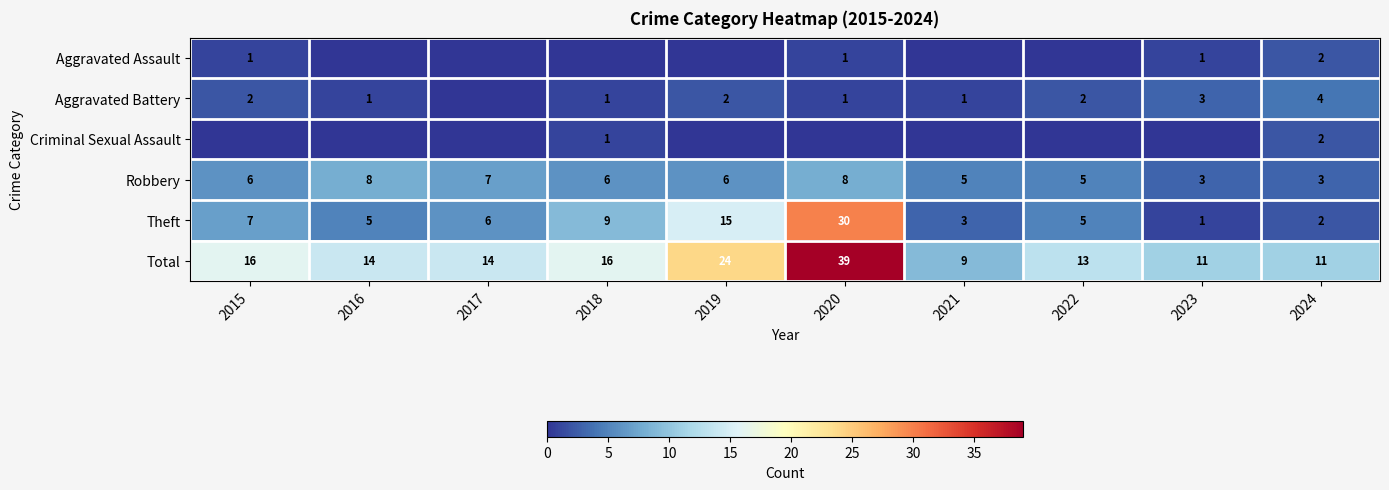

Is the value of Total at 2023 greater than the value of Theft at 2021?

Yes